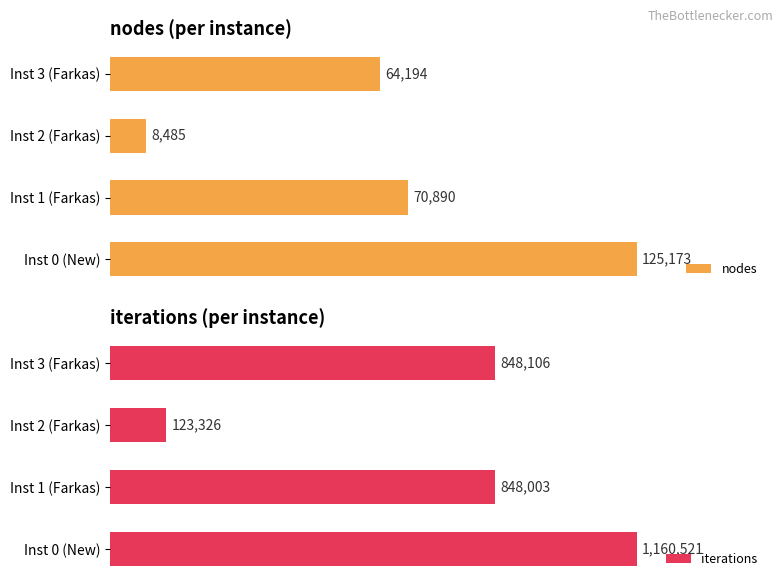

Rank the categories by nodes value from lowest to highest.

Inst 2 (Farkas), Inst 3 (Farkas), Inst 1 (Farkas), Inst 0 (New)